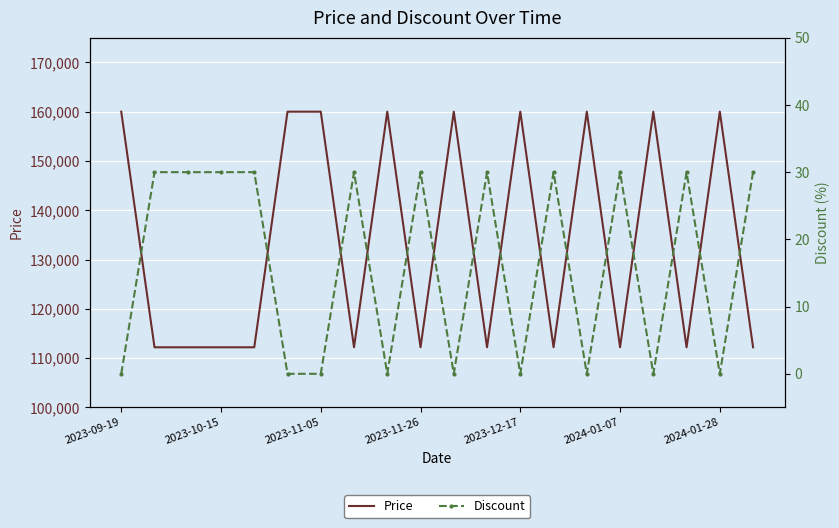

How many series are shown in this chart?

2